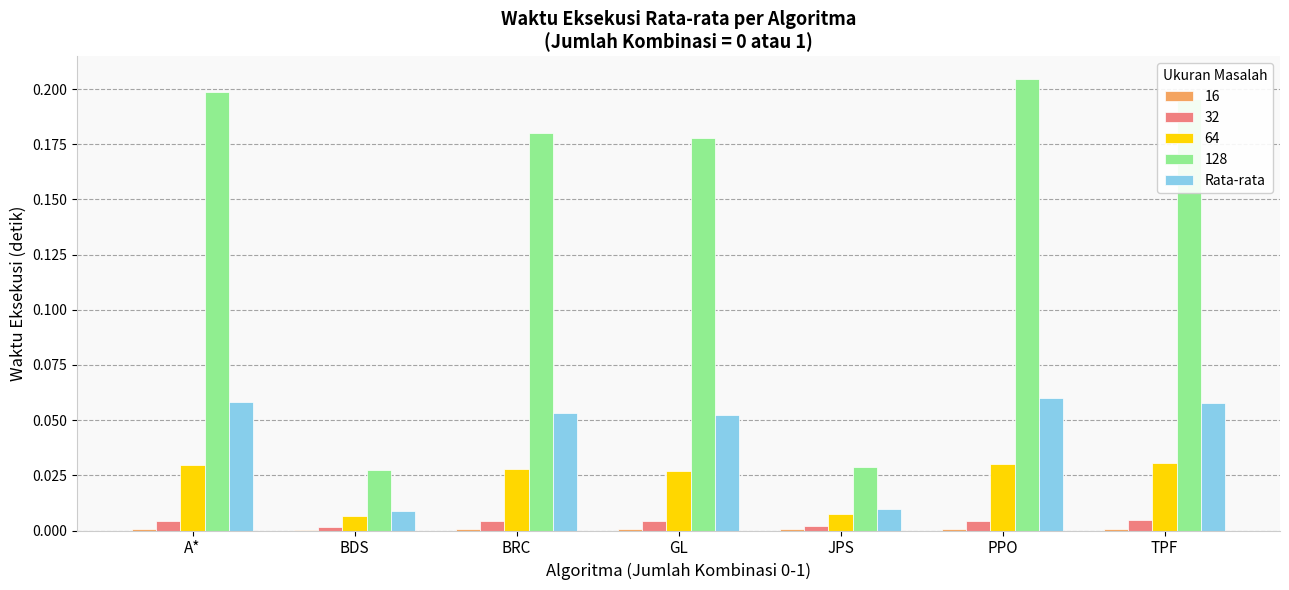

Which category has the highest value across all series?

PPO